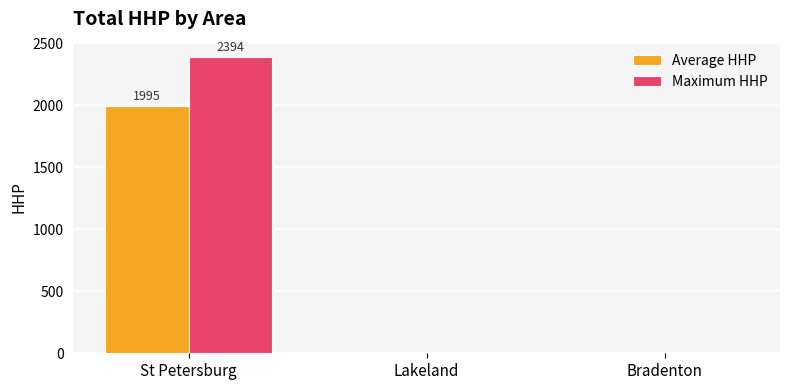

Are the bars grouped side by side (vs. stacked)?

Yes